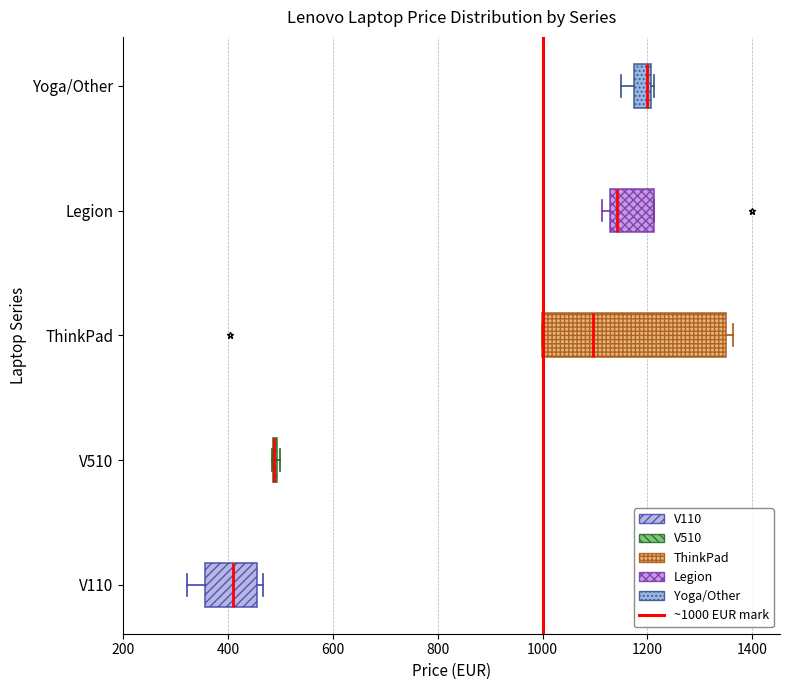

Where is the left edge of the box for Legion on the x-axis? The values are not printed on the chart, so give them approximately, as read against the axis.

1120